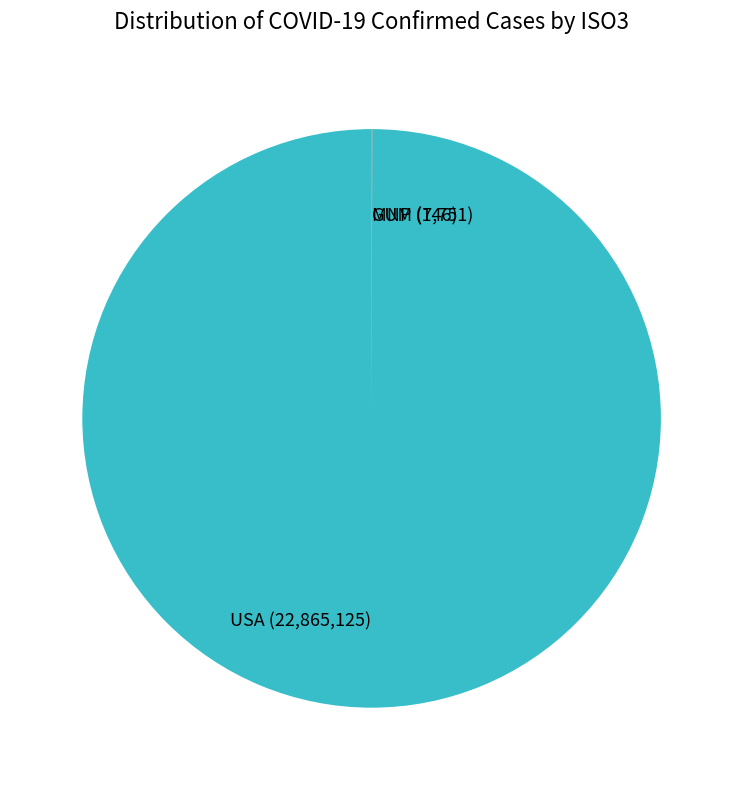

Which slice is the largest?

USA